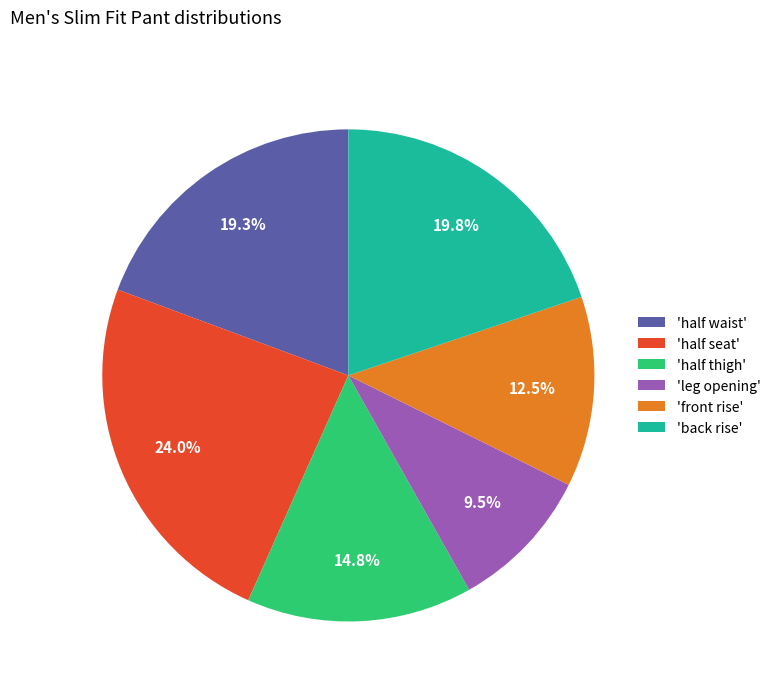

Rank the categories by value from lowest to highest.

'leg opening', 'front rise', 'half thigh', 'half waist', 'back rise', 'half seat'